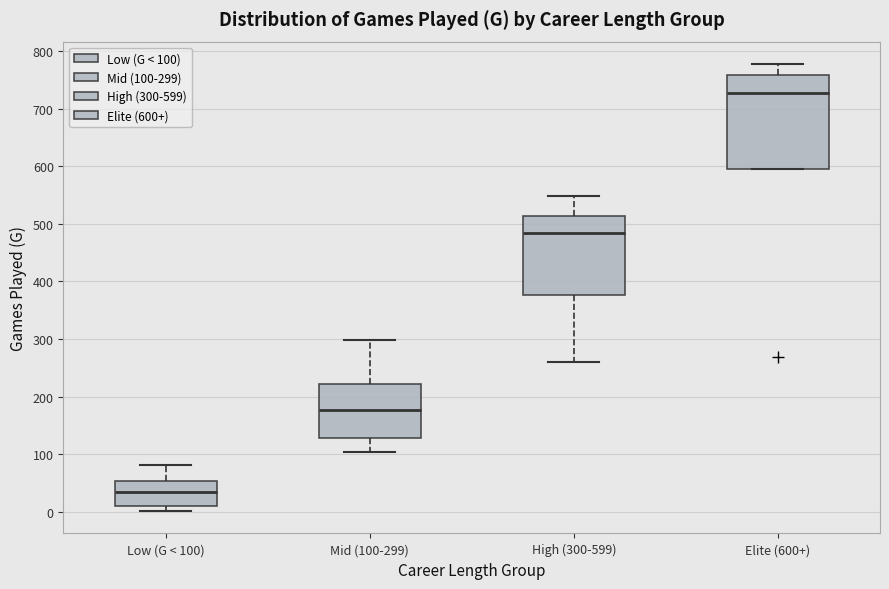

Reading left to right, transcribe this box plot: for each box, give where its median line is, the range the box spans, and where its two whiskers end, as read against the y-axis. The values are not printed on the chart, so give them approximately, as read against the axis.

Low (G < 100): median 40, box 10 to 50, whiskers 0 to 80
Mid (100-299): median 180, box 130 to 220, whiskers 100 to 300
High (300-599): median 480, box 380 to 510, whiskers 260 to 550
Elite (600+): median 730, box 600 to 760, whiskers 600 to 780